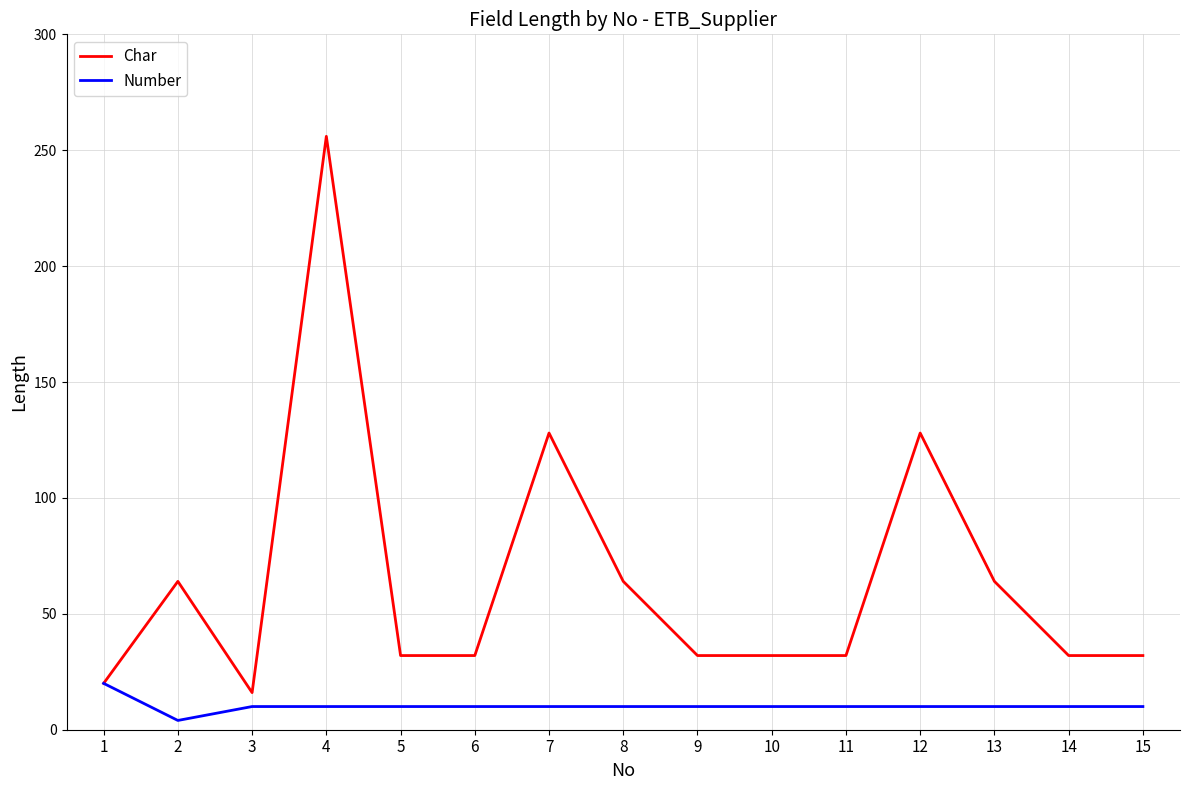

What are all the series names shown in the legend?

Char, Number